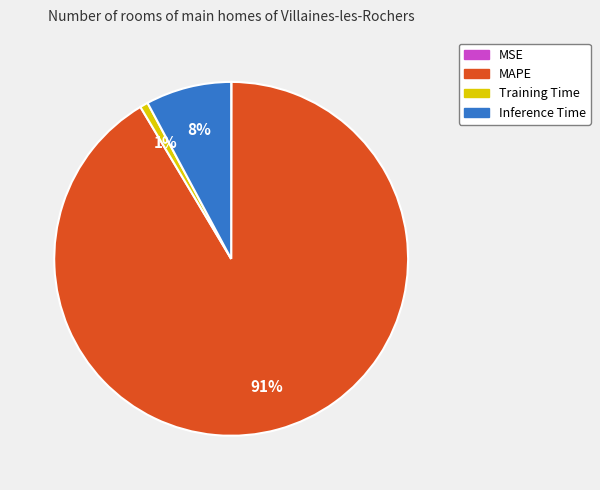

Which category has the biggest portion of the pie?

MAPE